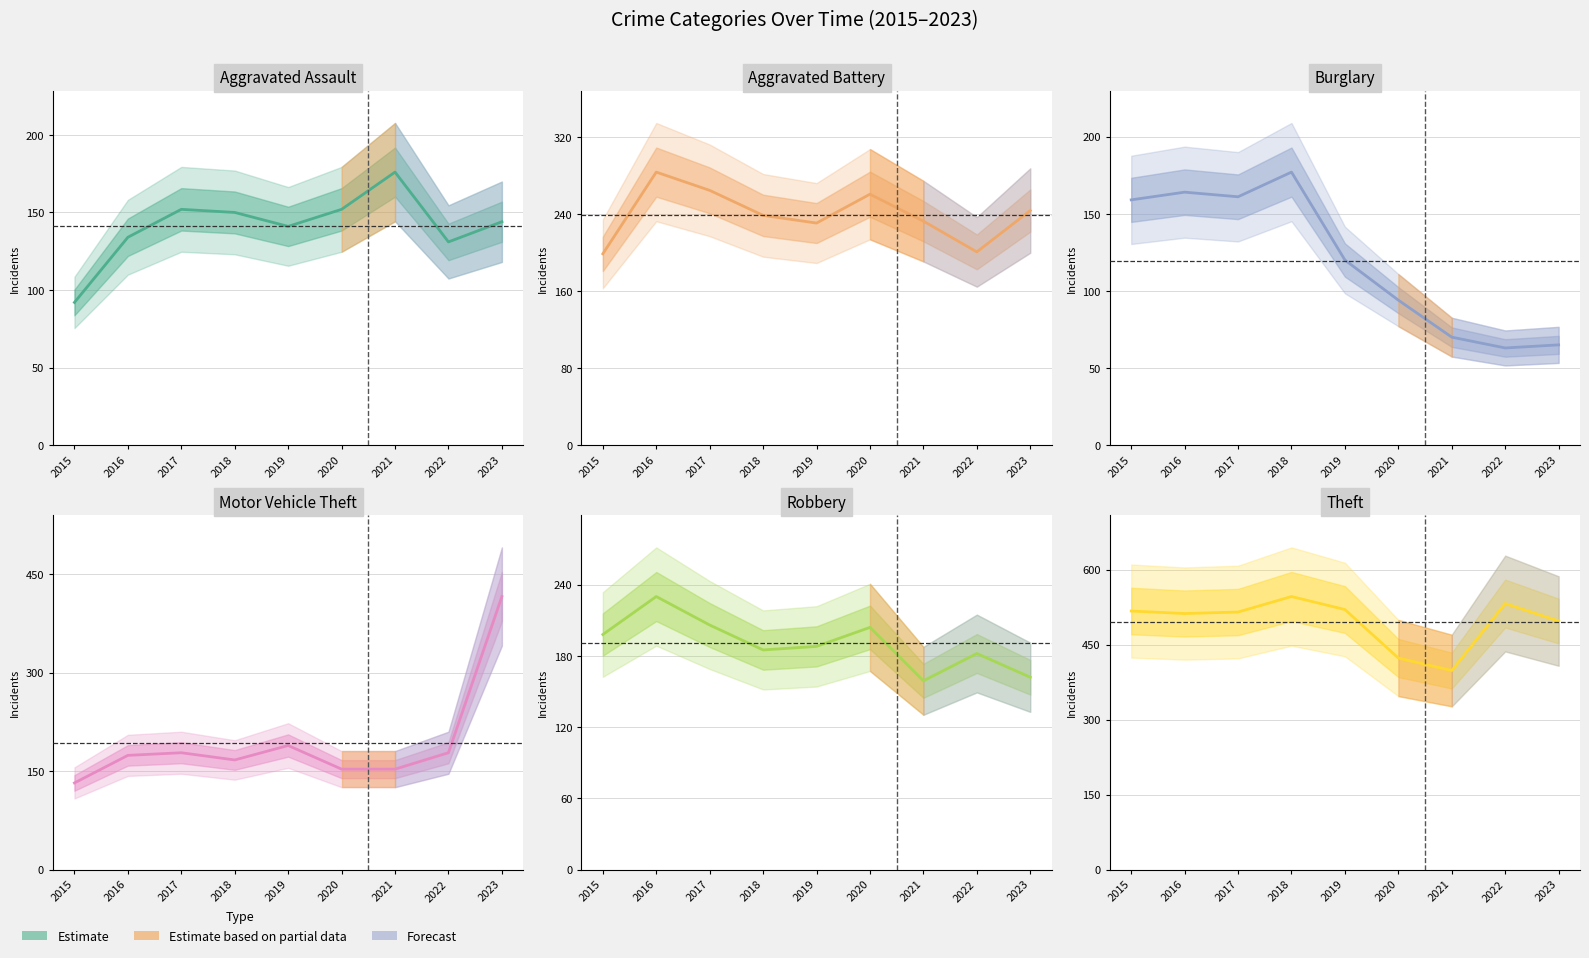

Which series has the largest total across all categories?

Theft